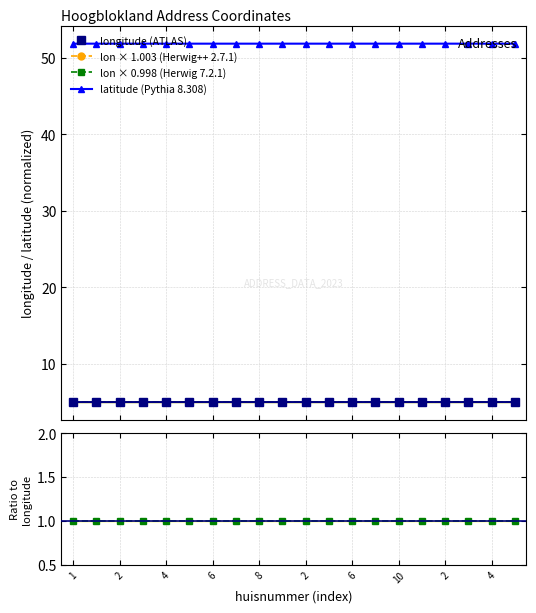

What is the lowest value of the longitude (ATLAS) series?

5.0